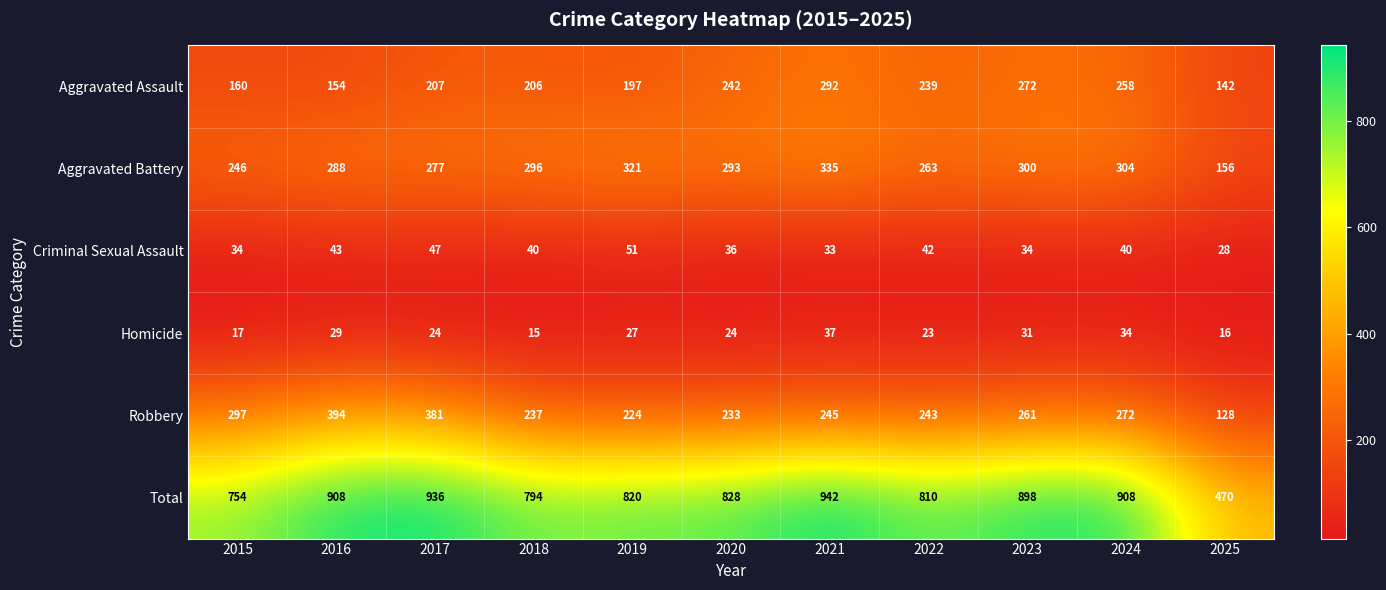

What is the spread (max minus min) of values at 2021?

909